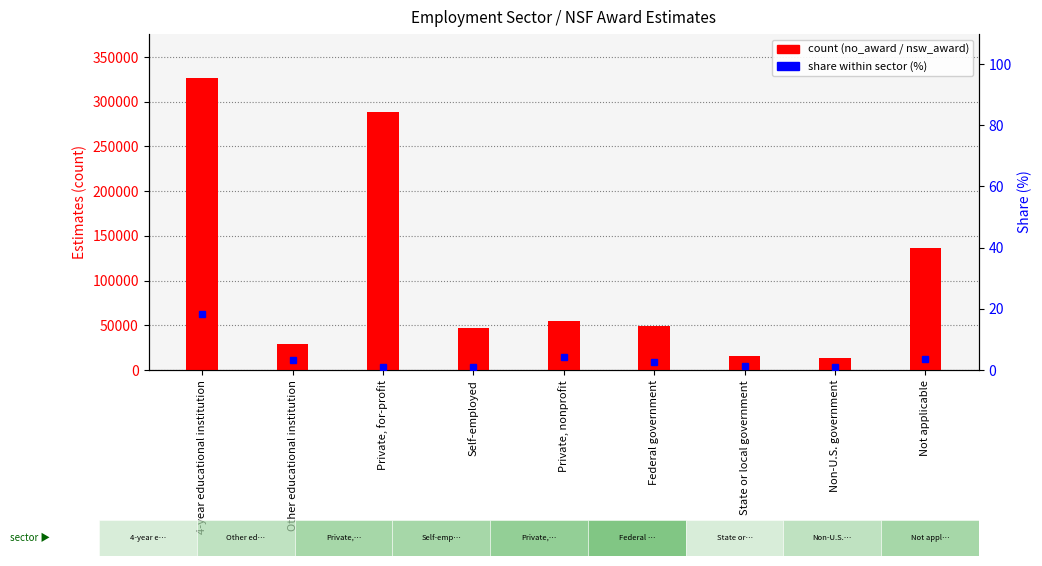

Rank the categories by share (%) value from highest to lowest.

4-year educational institution, Private, nonprofit, Not applicable, Other educational institution, Federal government, State or local government, Self-employed, Private, for-profit, Non-U.S. government